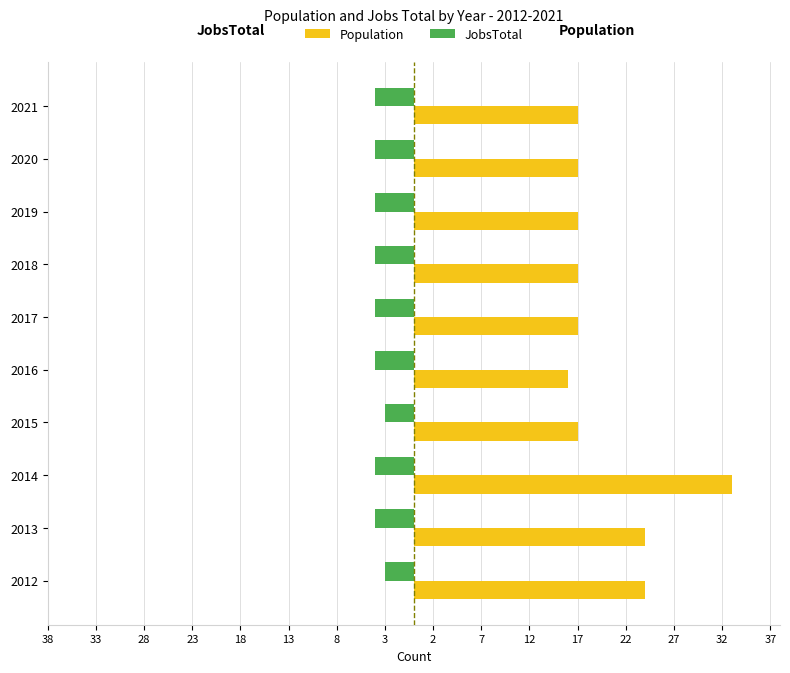

What are all the series names shown in the legend?

Population, JobsTotal